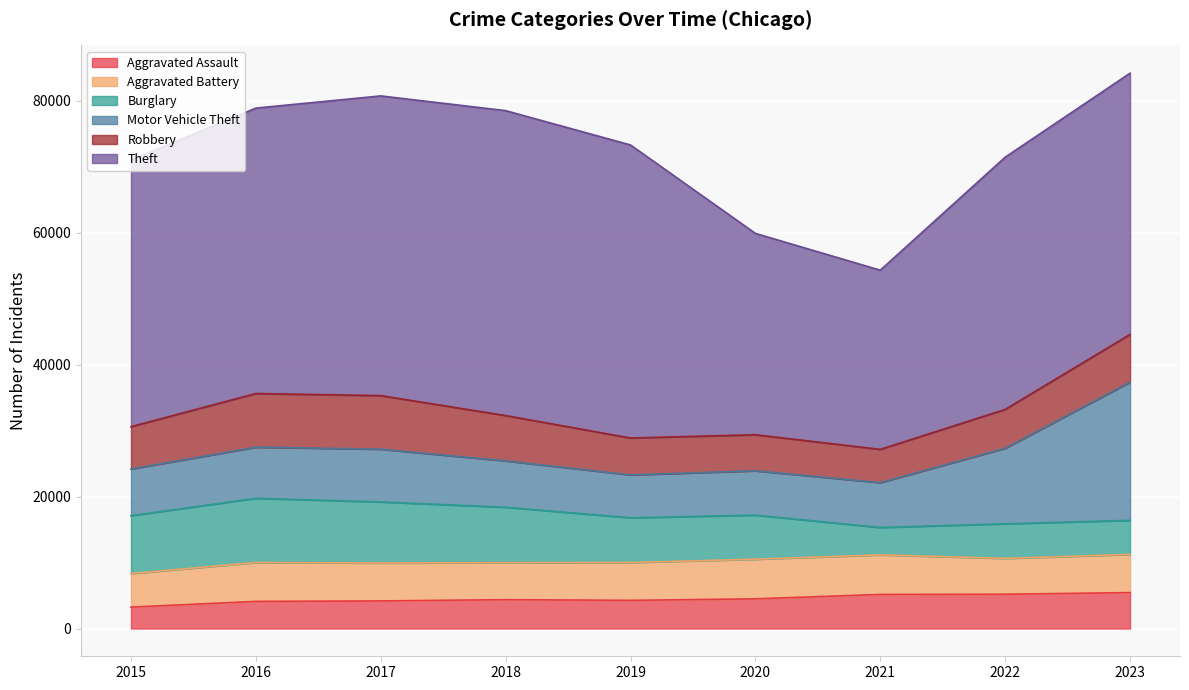

Which series has the widest spread of values?

Theft